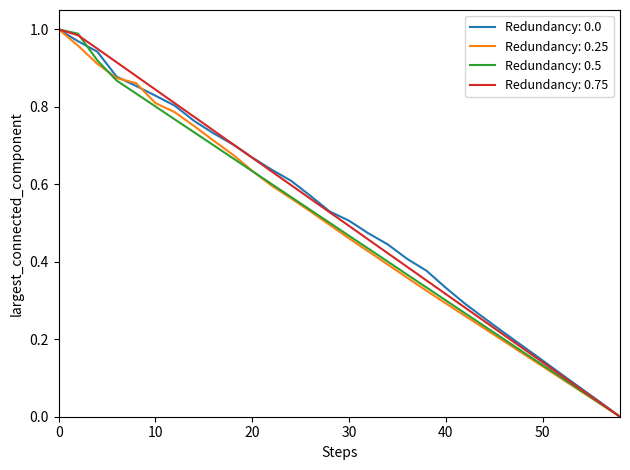

Does the chart display data point markers on the line(s)?

No